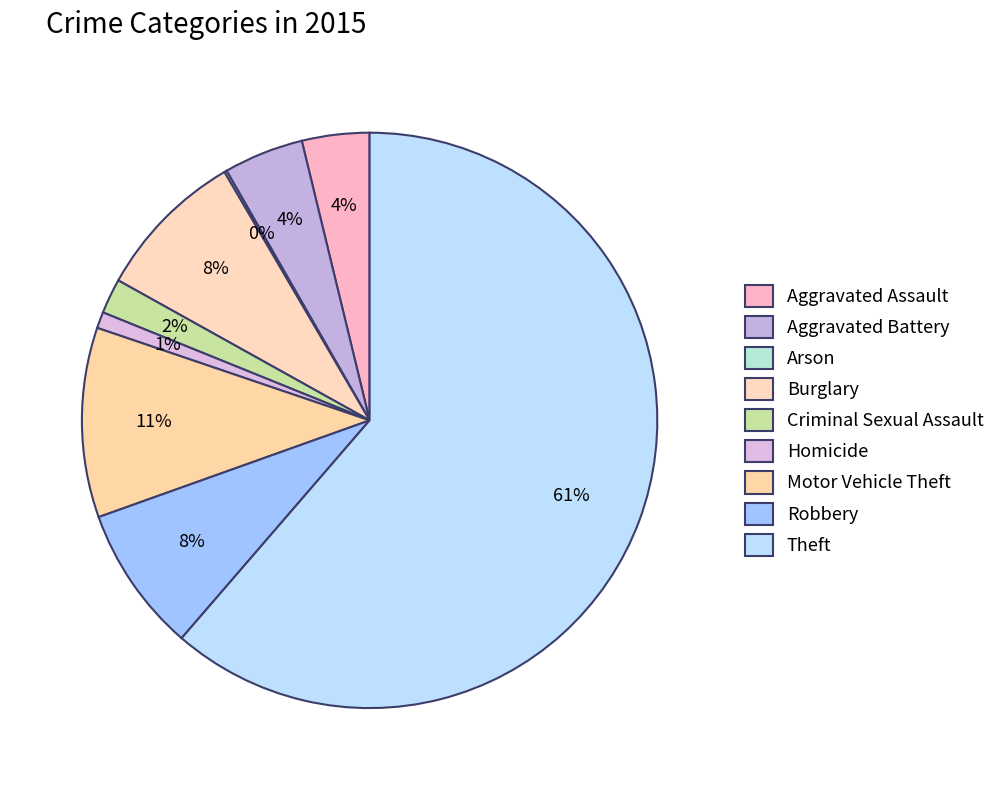

Which slice is the largest?

Theft